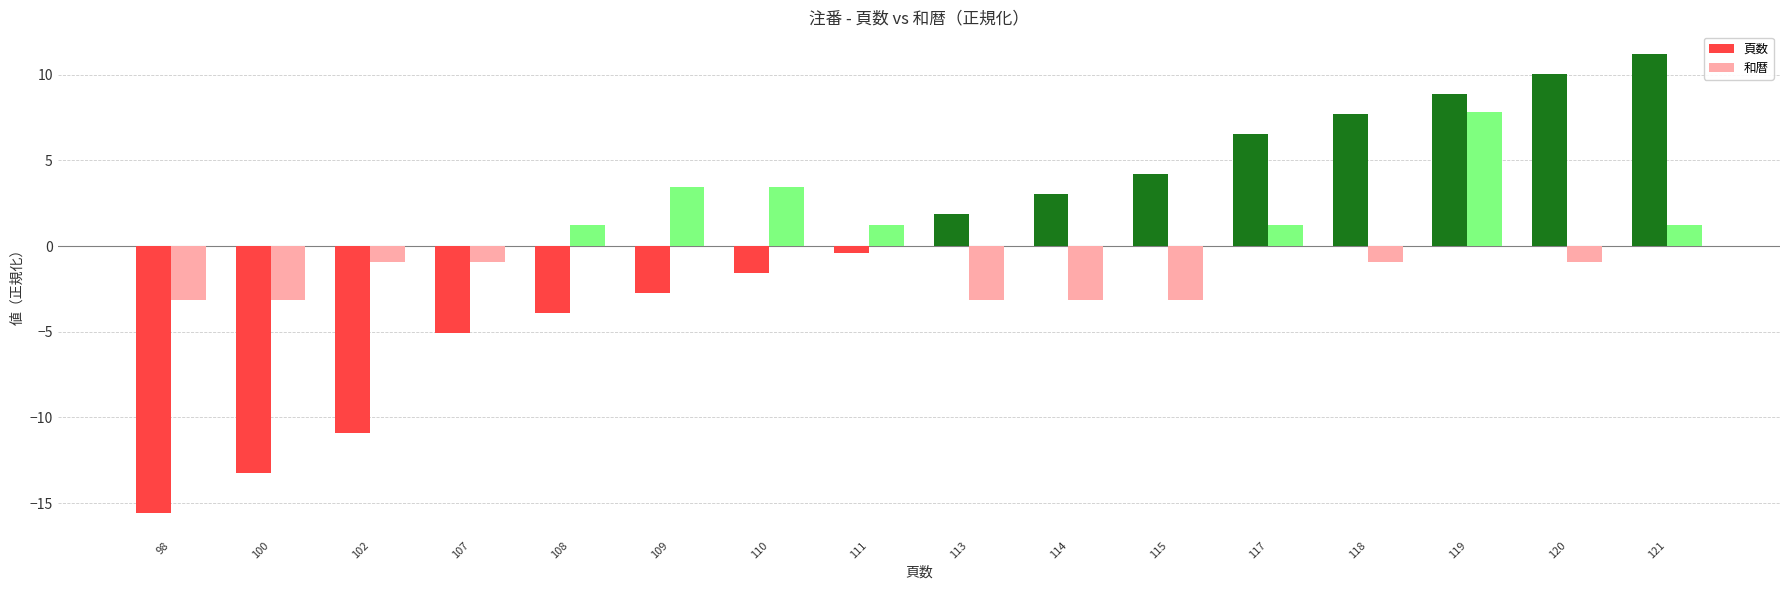

How many values in the 和暦 series are below 0?

9